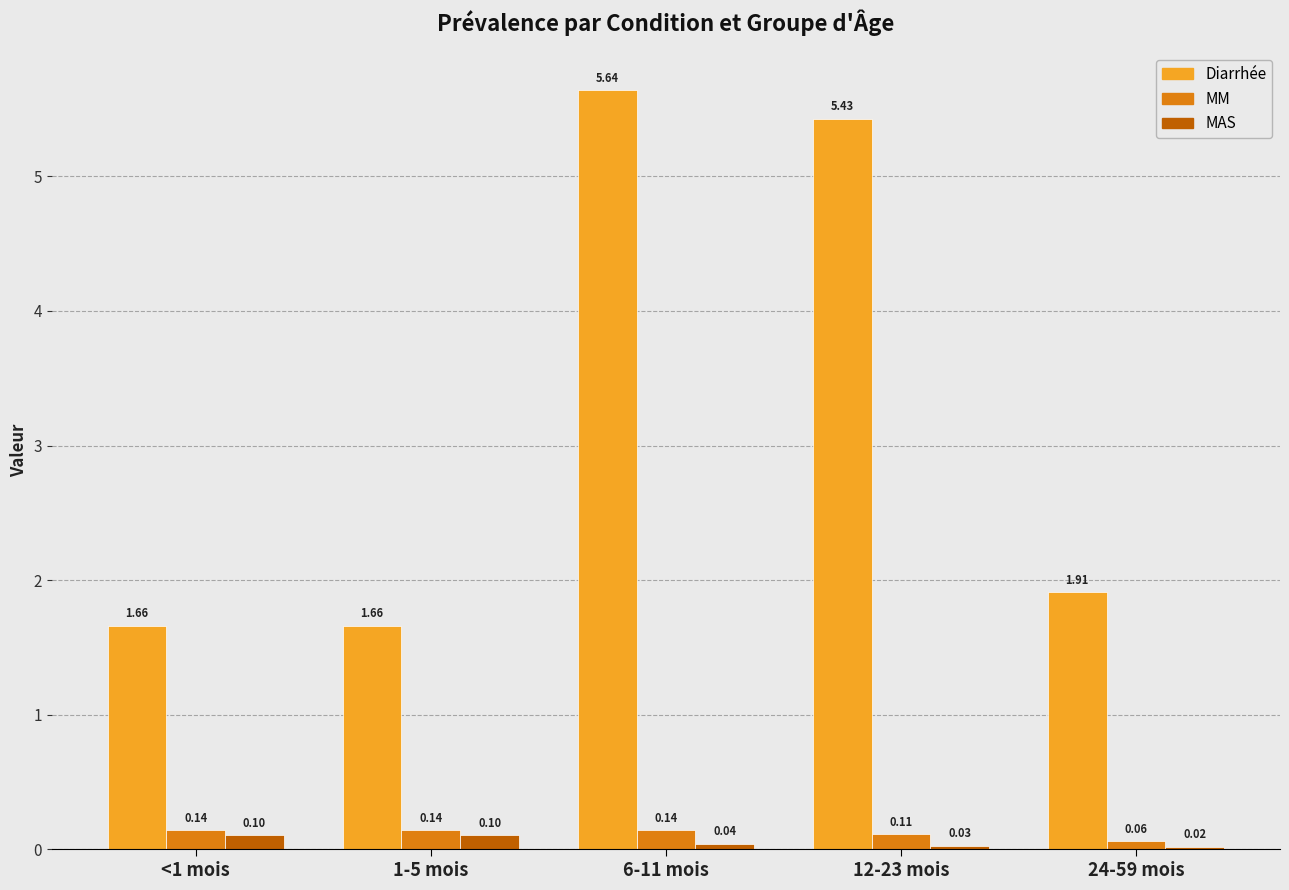

List the series in order of their peak value, highest first.

Diarrhée, MM, MAS